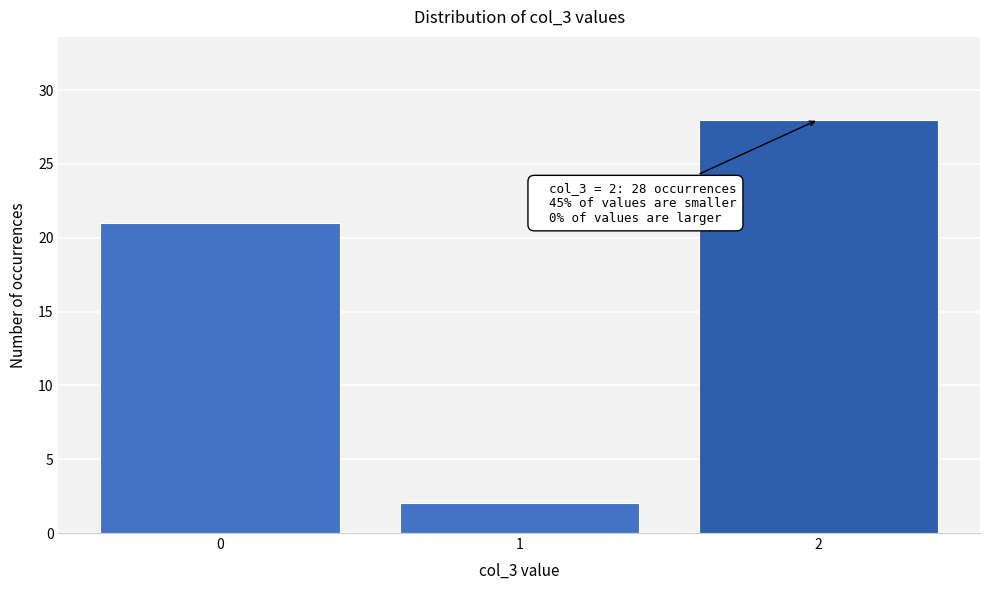

Reading left to right, list all the values displayed in this chart.

0=21	1=2	2=28